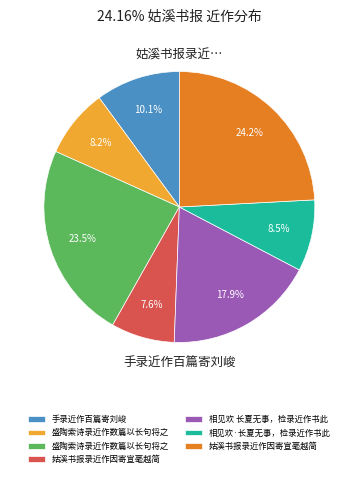

Is there a majority slice in this chart?

No